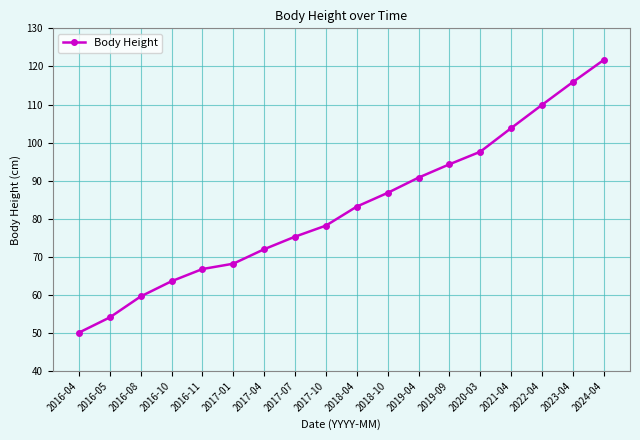

Reading left to right, list all the values displayed in this chart.

50.1	54.1	59.6	63.6	66.8	68.2	72.0	75.3	78.2	83.2	86.8	90.8	94.3	97.6	103.8	109.9	115.9	121.7